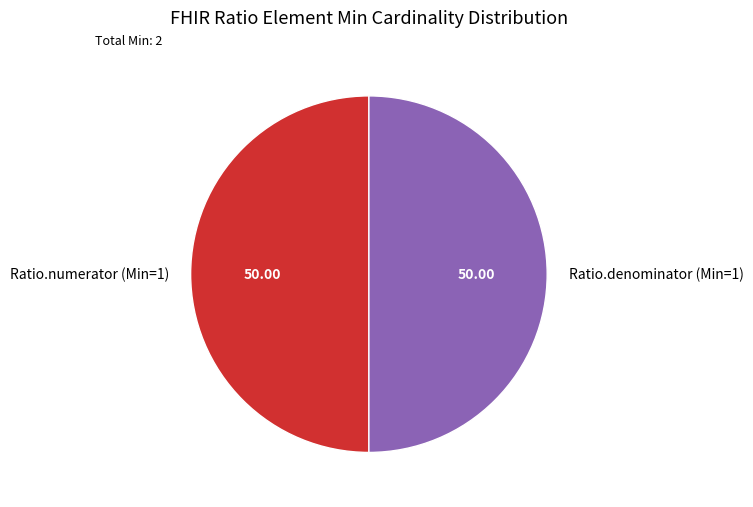

What is the ratio of the value at Ratio.numerator (Min=1) to the value at Ratio.denominator (Min=1)?

1.0